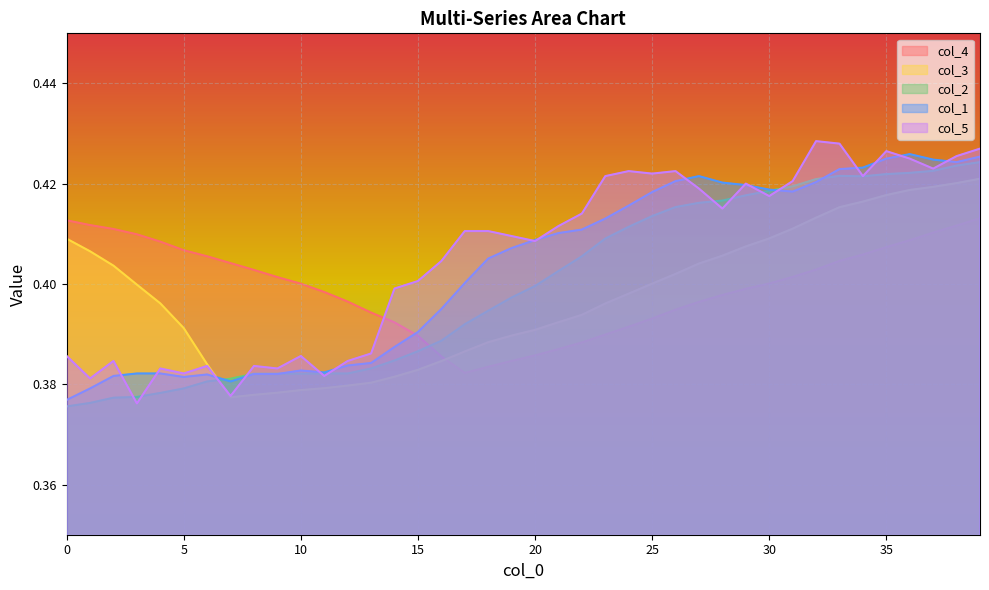

True or false: col_3 has a value of 0.4 at 23.

True